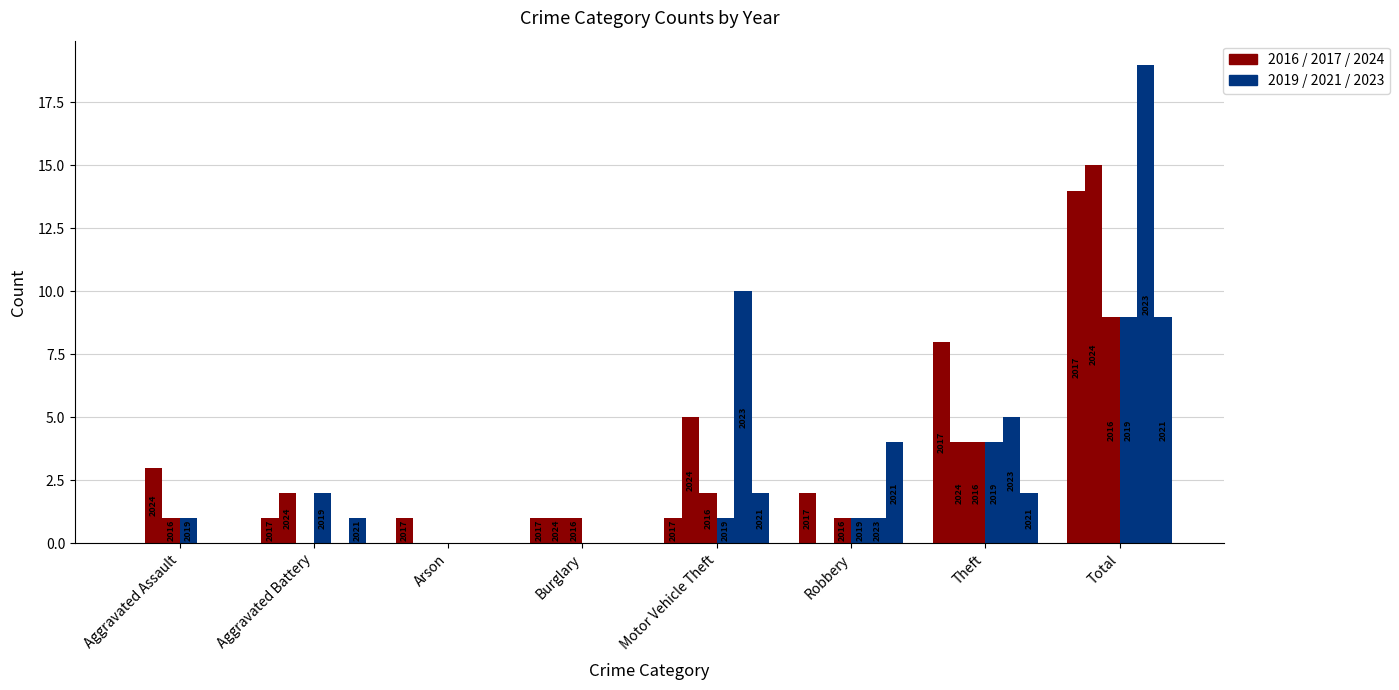

What is the total value across all series at Aggravated Assault?

5